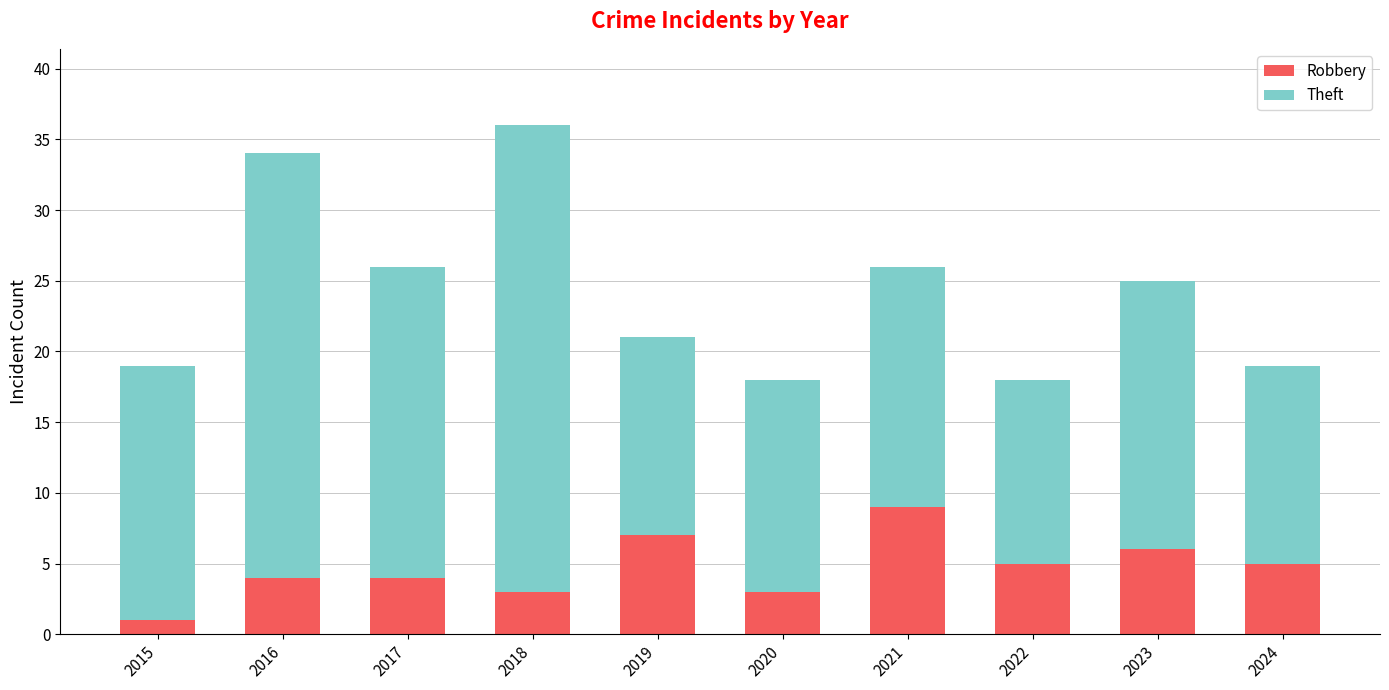

Reading left to right, what are the values for Robbery?

1	4	4	3	7	3	9	5	6	5